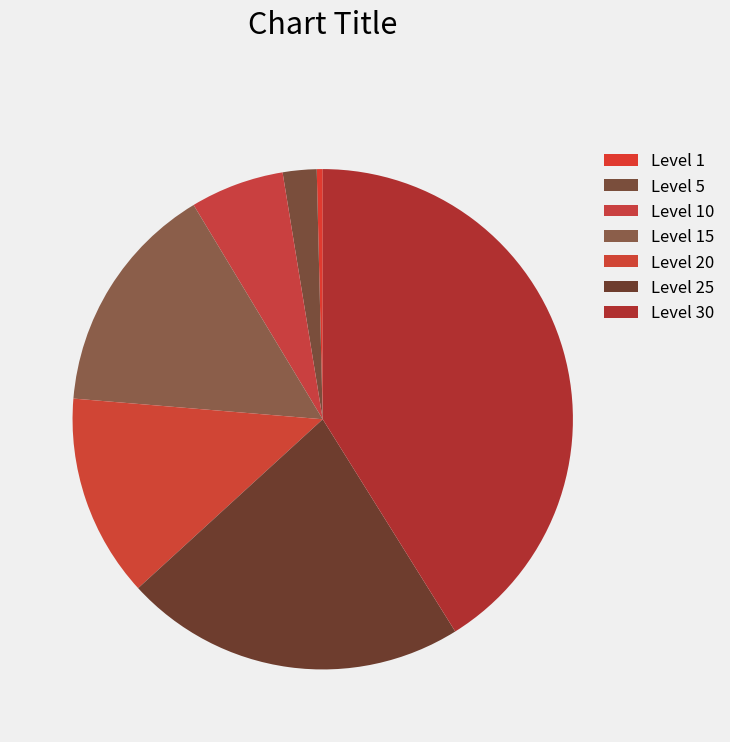

The Level 25 slice represents 22% of the pie. True or false?

True